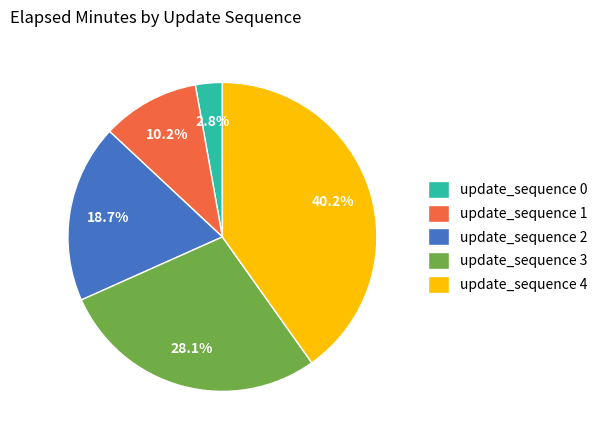

How many slices are in this pie chart?

5